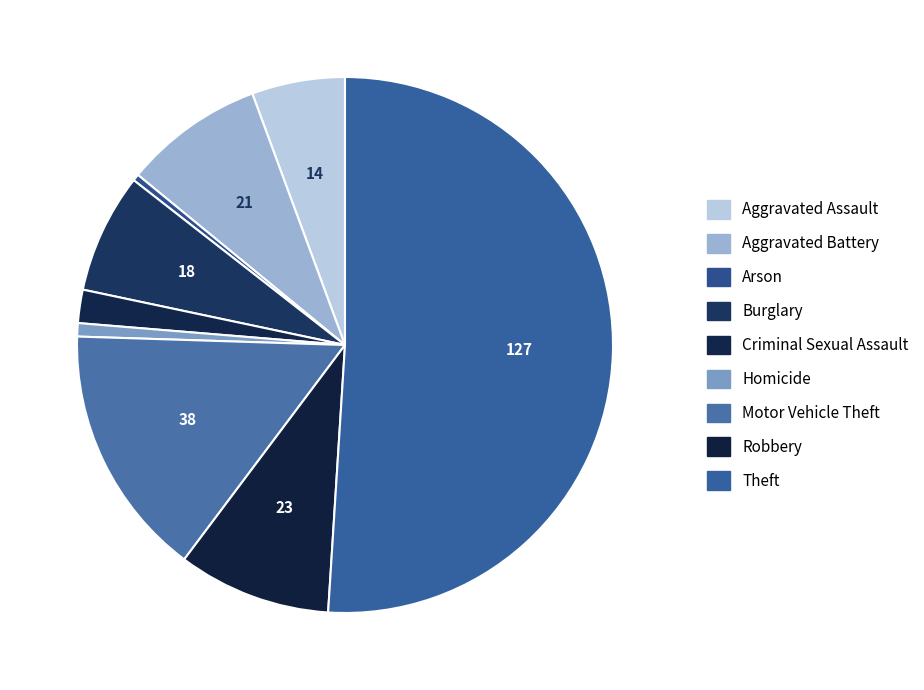

Does Theft account for over 50% of the chart?

Yes